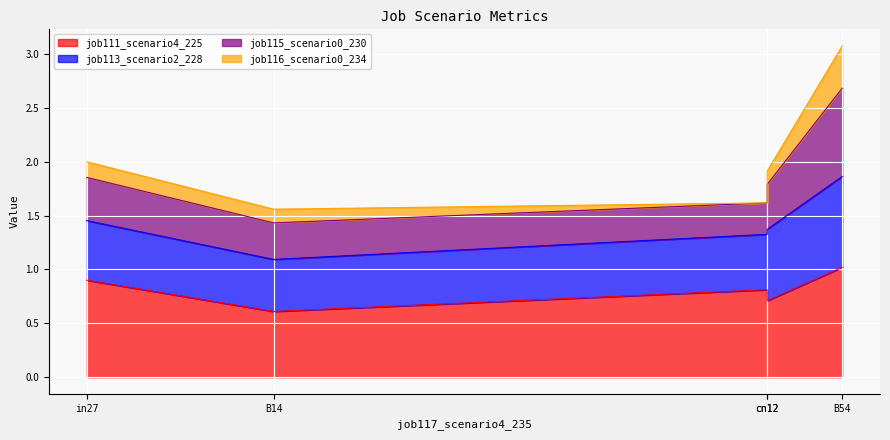

What is the maximum value shown in the chart?

3.1